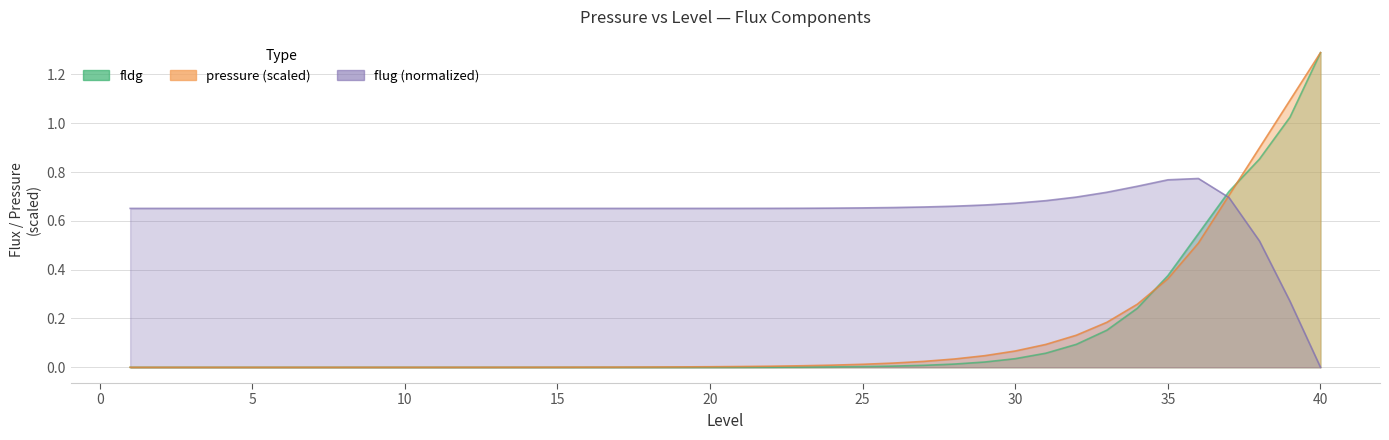

The pressure series shows 0.0 at 20. True or false?

False